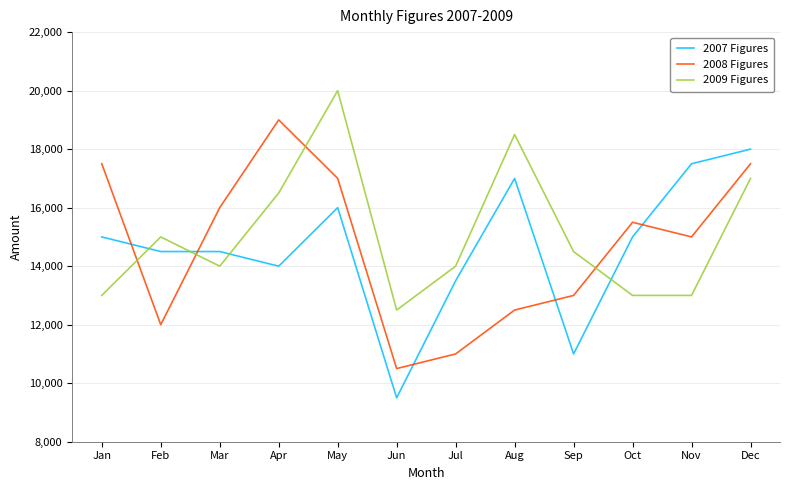

What is the total value across all series at Jul?

38500